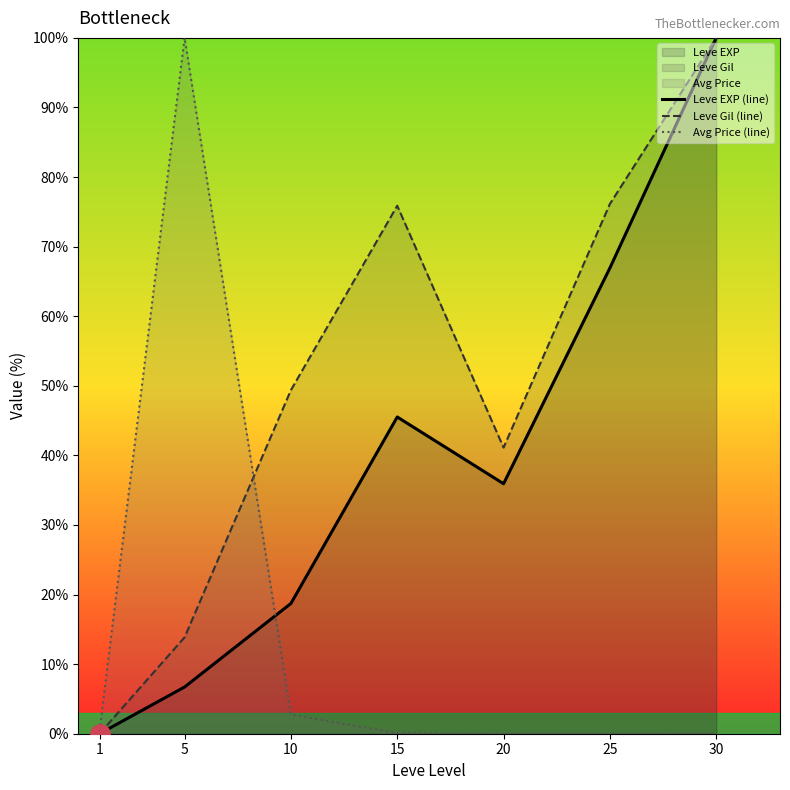

What is the sum of the Leve EXP (line) values at 25 and 20?

102.9